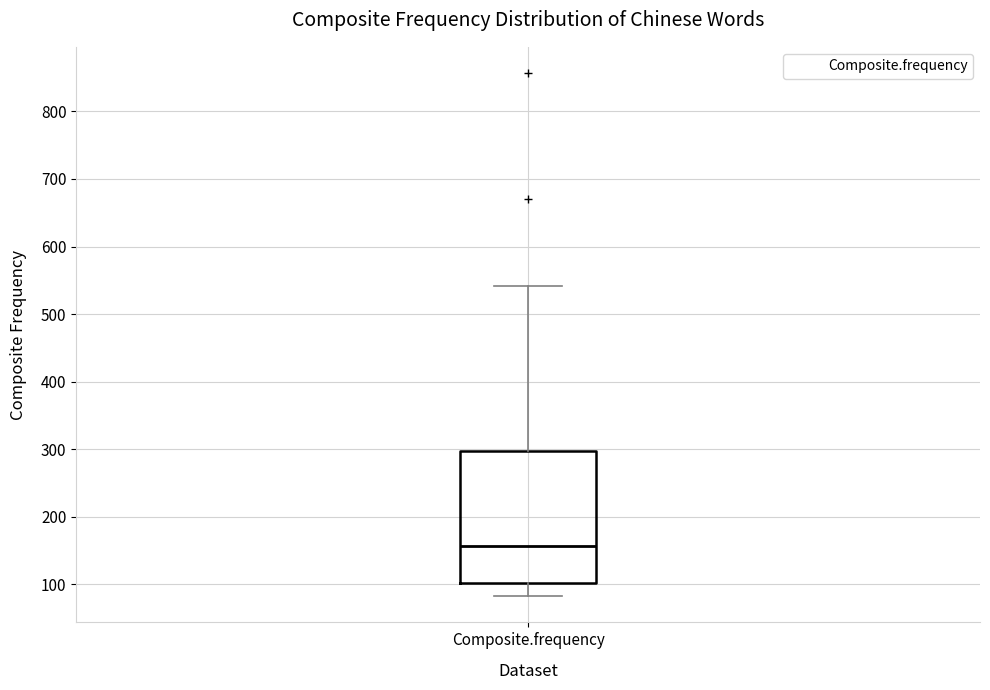

Transcribe this box plot: give where the median line is, the range the box spans, and where the two whiskers end, as read against the y-axis. The values are not printed on the chart, so give them approximately, as read against the axis.

median 160, box 100 to 300, whiskers 80 to 540